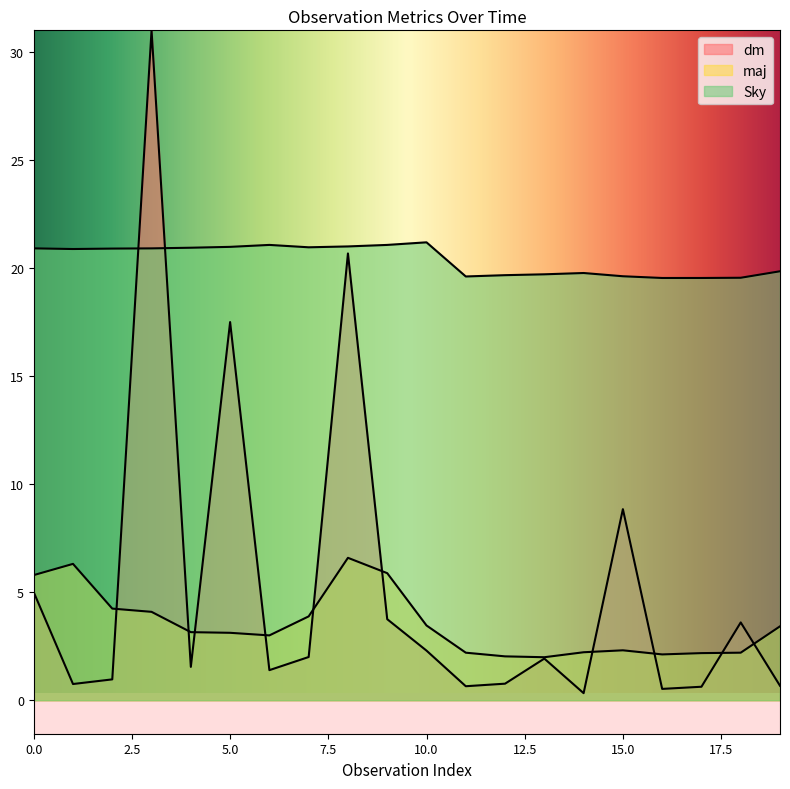

Rank the series at 2 from lowest to highest value.

dm, maj, Sky